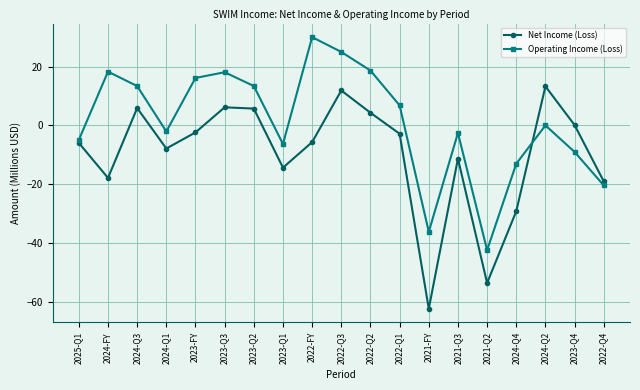

True or false: Operating Income (Loss) and Net Income (Loss) cross at least once.

True